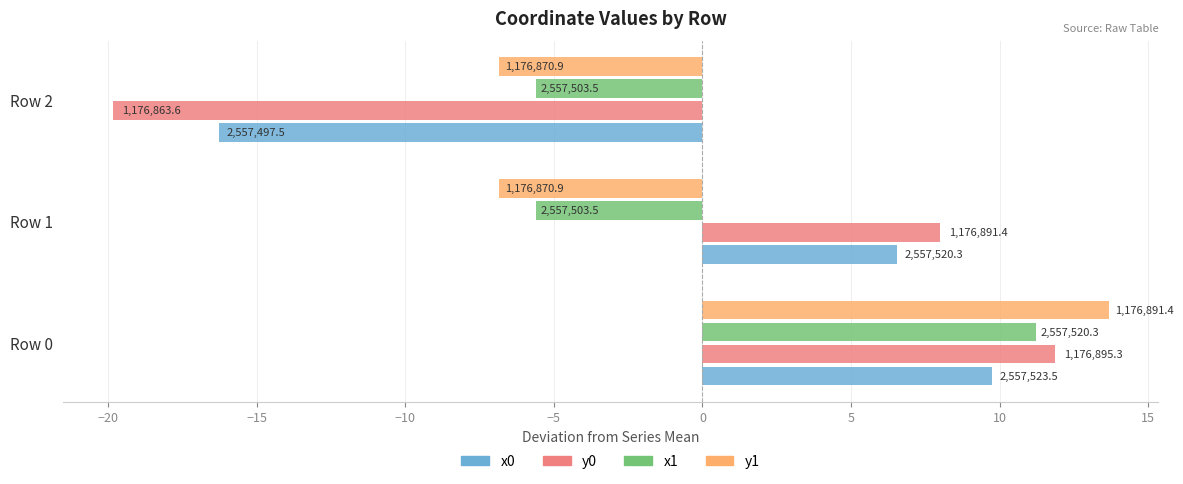

What are all the series names shown in the legend?

x0, y0, x1, y1